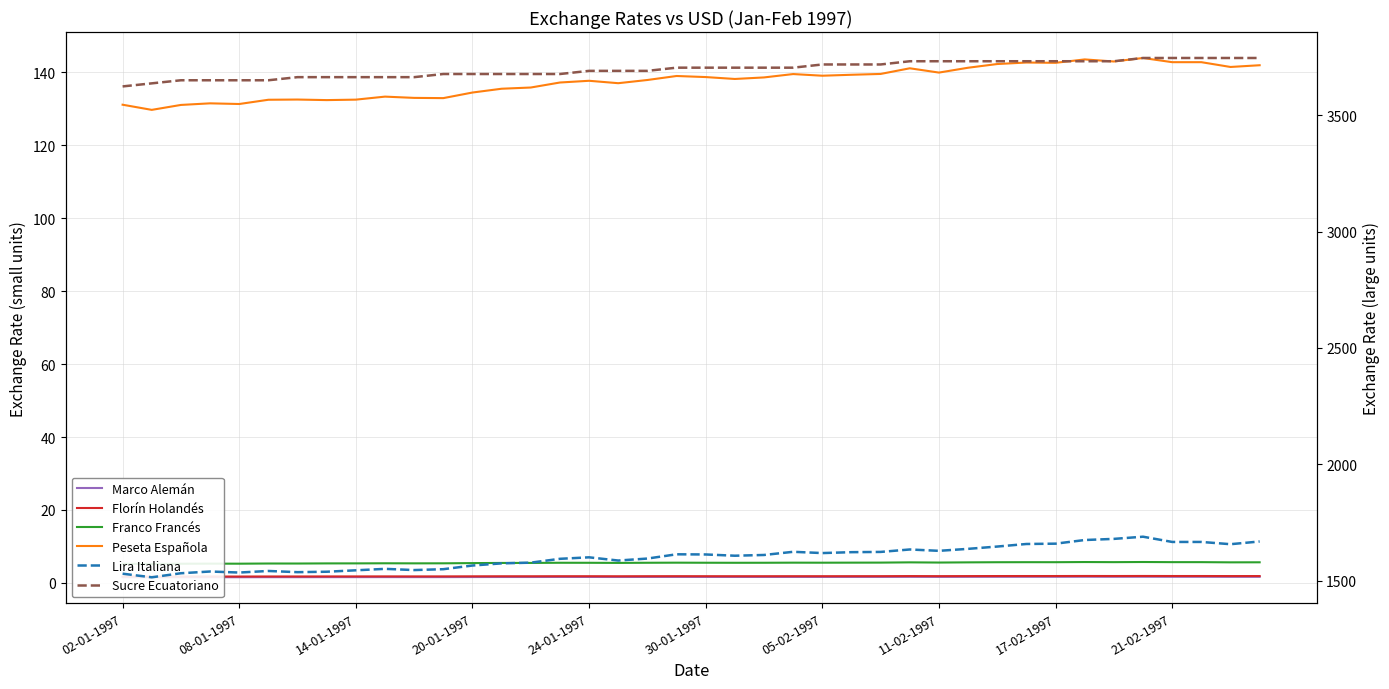

Which series changed the most between 13 and 28?

Sucre Ecuatoriano